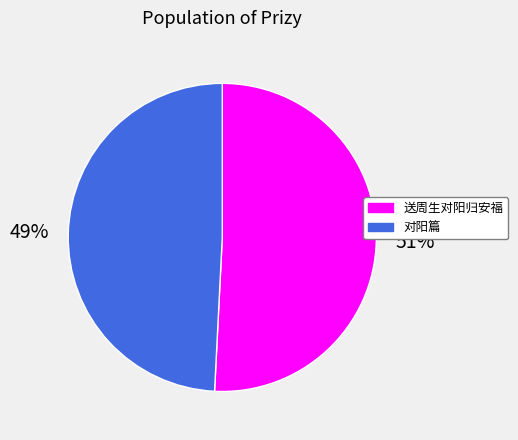

The 送周生对阳归安福 slice represents 38% of the pie. True or false?

False